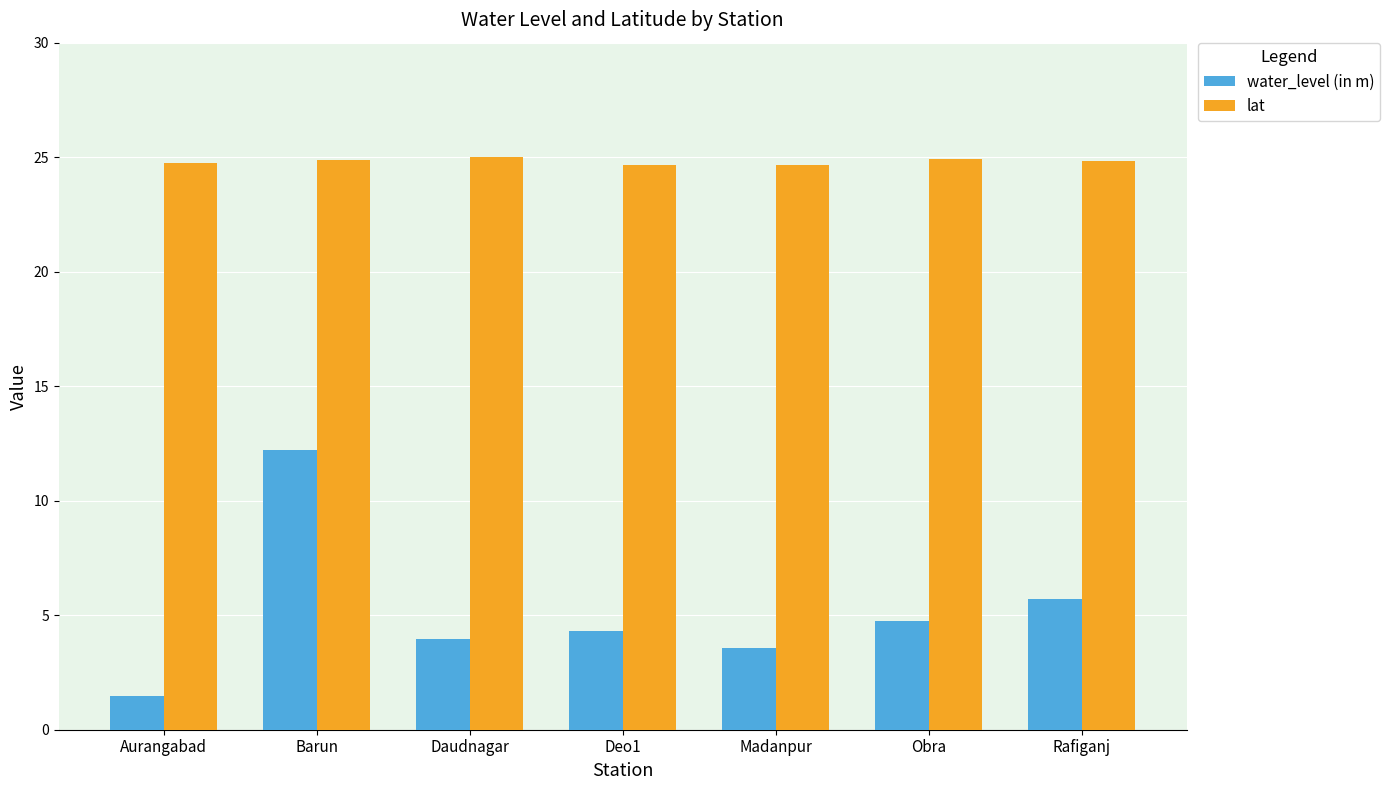

What is the sum of the lat values at Obra and Aurangabad?

49.7